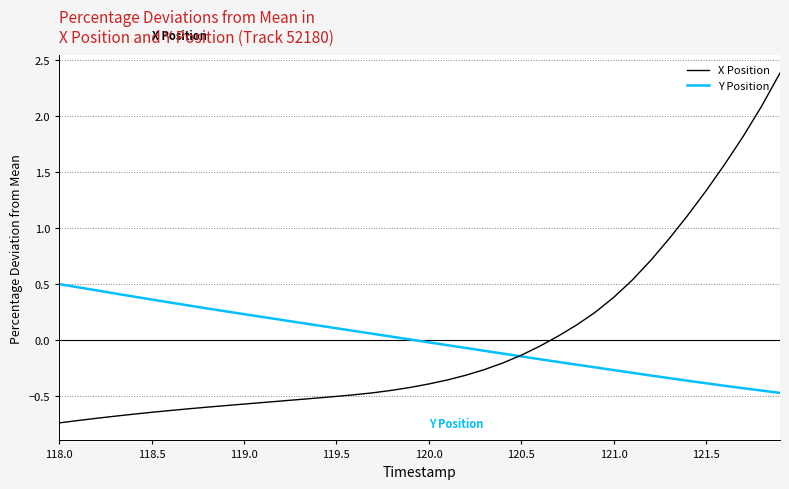

What are all the series names shown in the legend?

X Position, Y Position